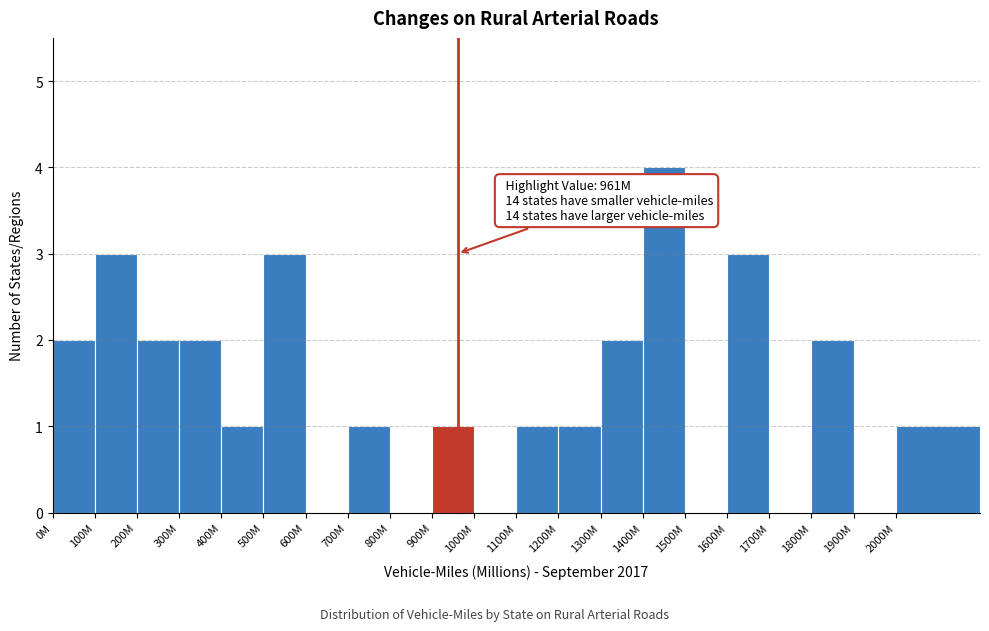

Reading right to left, list all the values displayed in this chart.

2000M=1	1900M=0	1800M=2	1700M=0	1600M=3	1500M=0	1400M=4	1300M=2	1200M=1	1100M=1	1000M=0	900M=1	800M=0	700M=1	600M=0	500M=3	400M=1	300M=2	200M=2	100M=3	0M=2